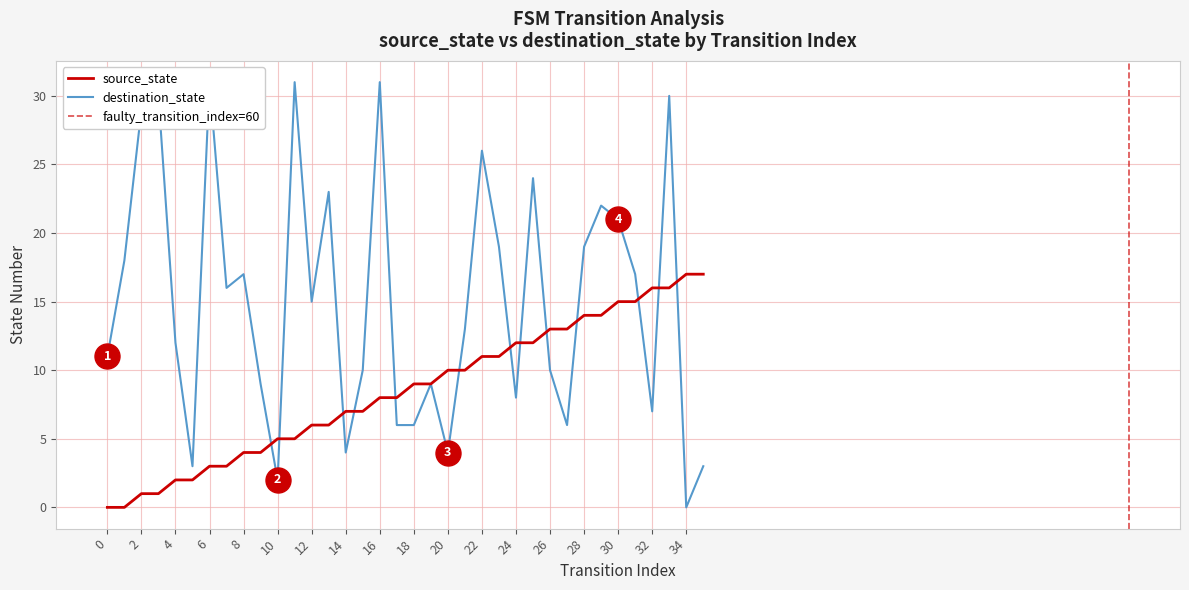

The value of source_state at 22 is 3. True or false?

False